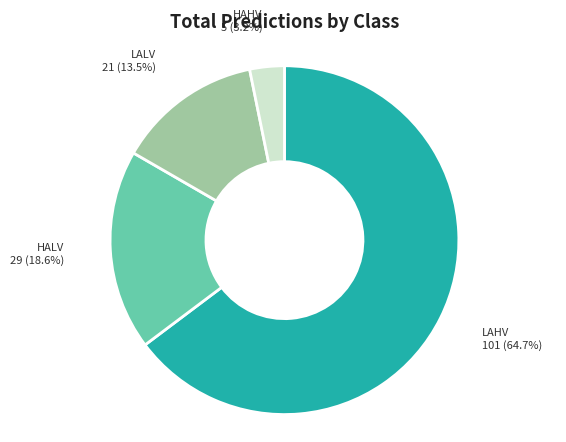

Count the number of slices in the pie.

4